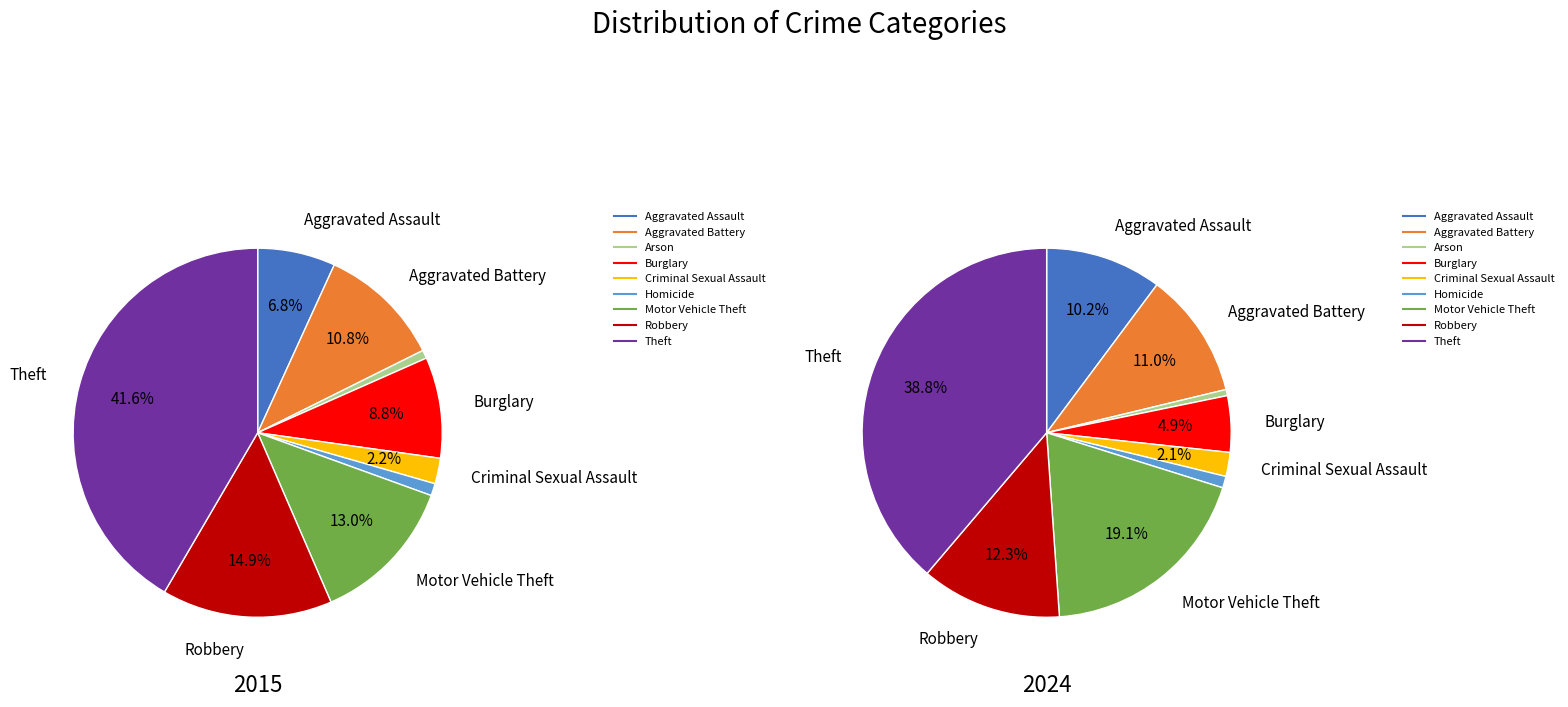

To the nearest percent, what is the difference between the largest and smallest slice percentages?

38%